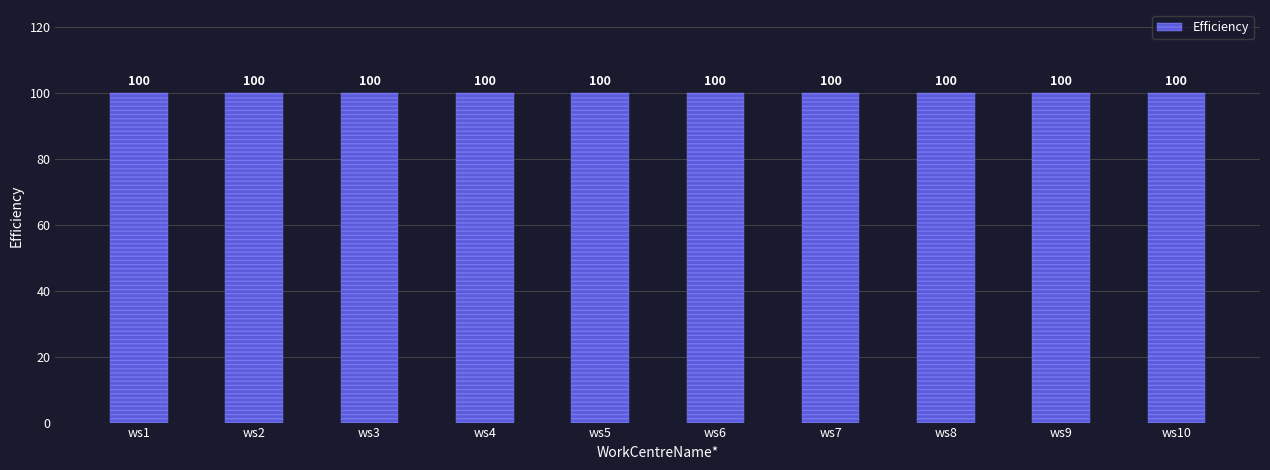

Which has a higher value, ws1 or ws7?

ws1